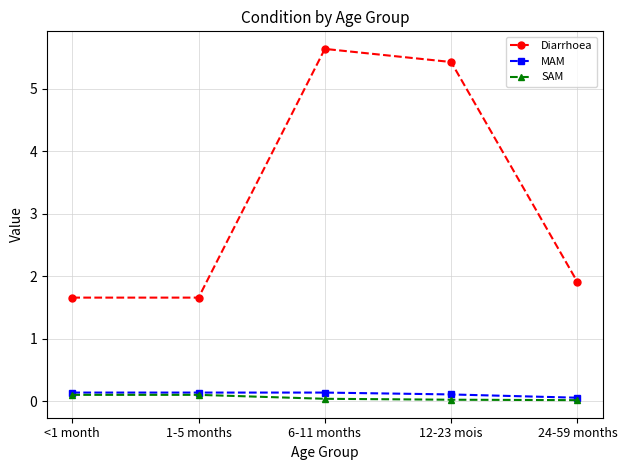

What is the label of the 4th point from the left?

12-23 mois